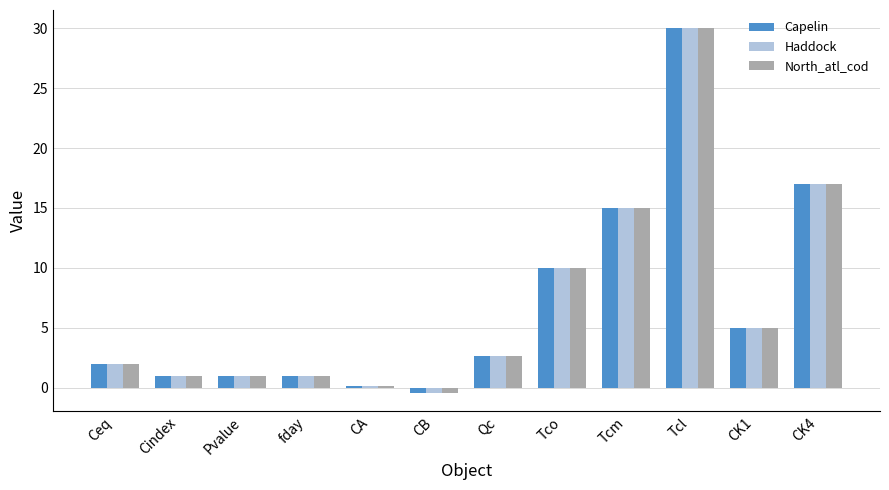

True or false: North_atl_cod has a value of 1.0 at fday.

True